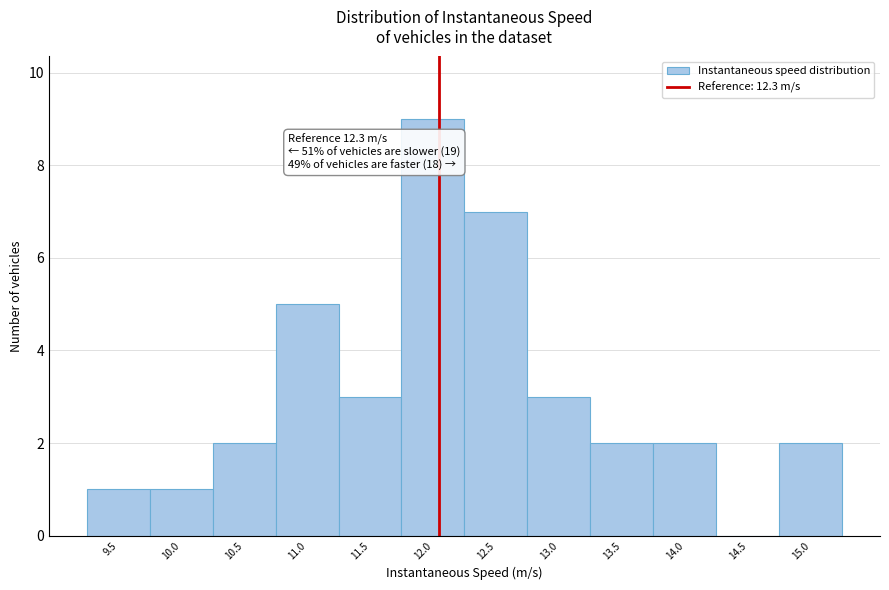

Reading right to left, extract all data points from this chart.

15.0=2	14.5=0	14.0=2	13.5=2	13.0=3	12.5=7	12.0=9	11.5=3	11.0=5	10.5=2	10.0=1	9.5=1